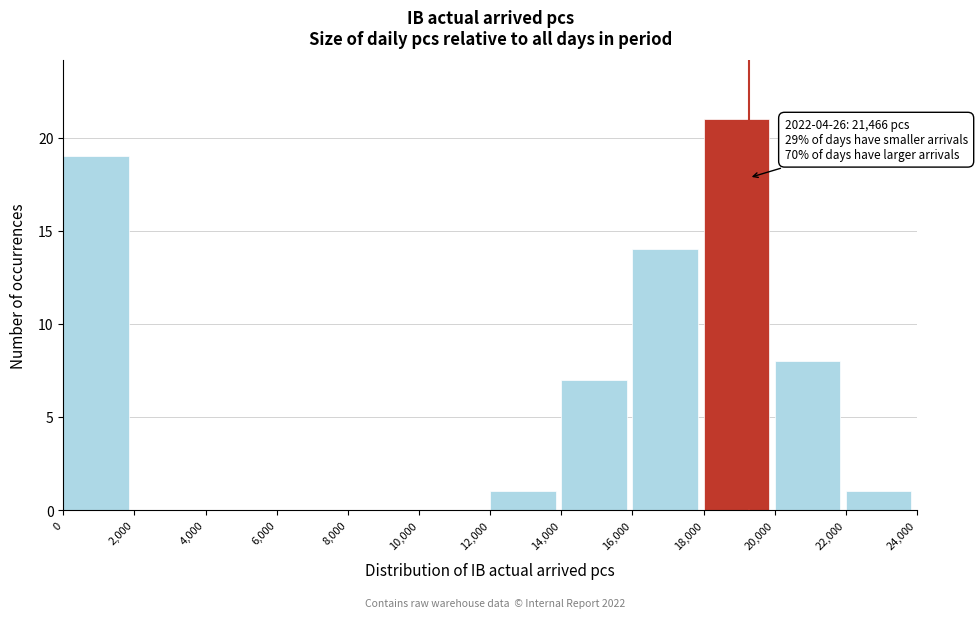

Which range on the x-axis has the tallest bar?

18,000 to 20,000